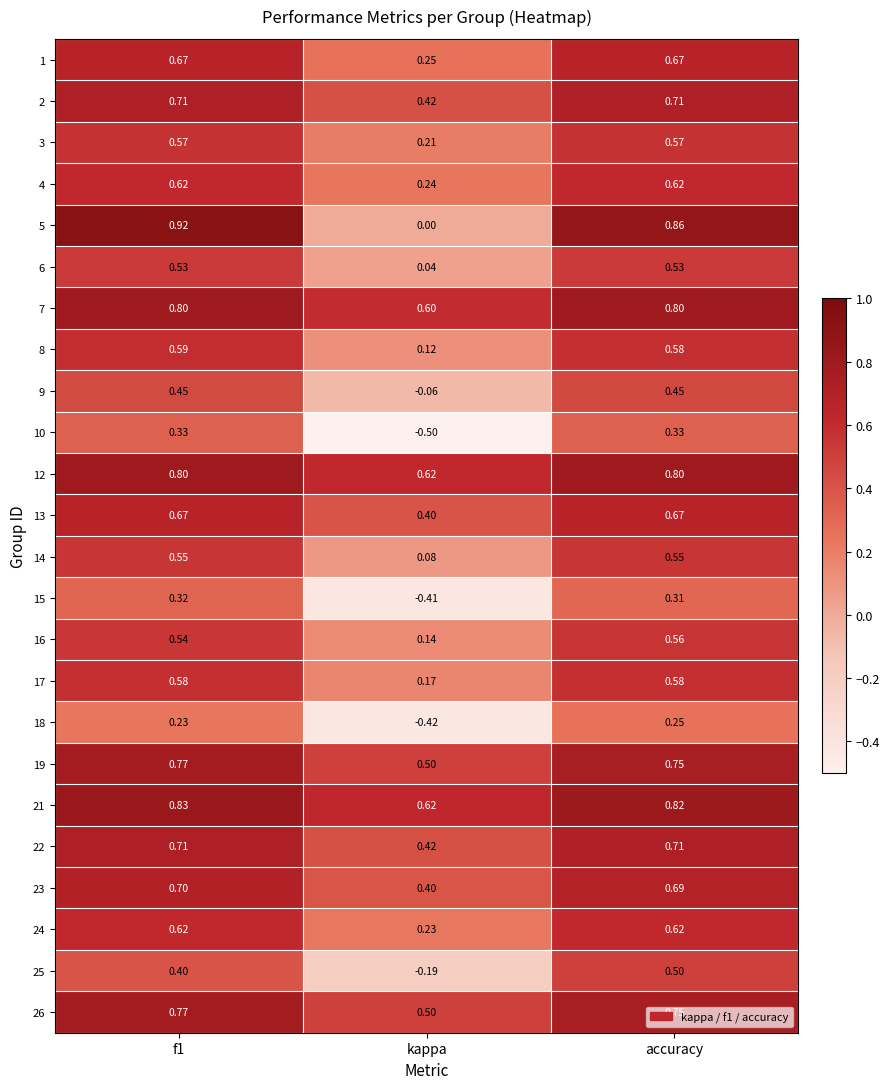

At which label is 19 closest to 0?

kappa